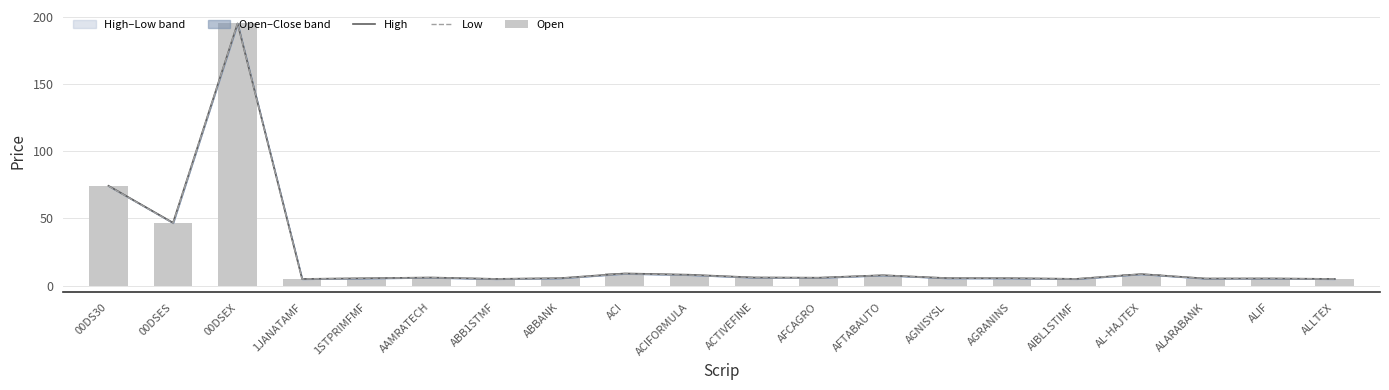

List the series in order of their peak value, lowest first.

High, Low, Open